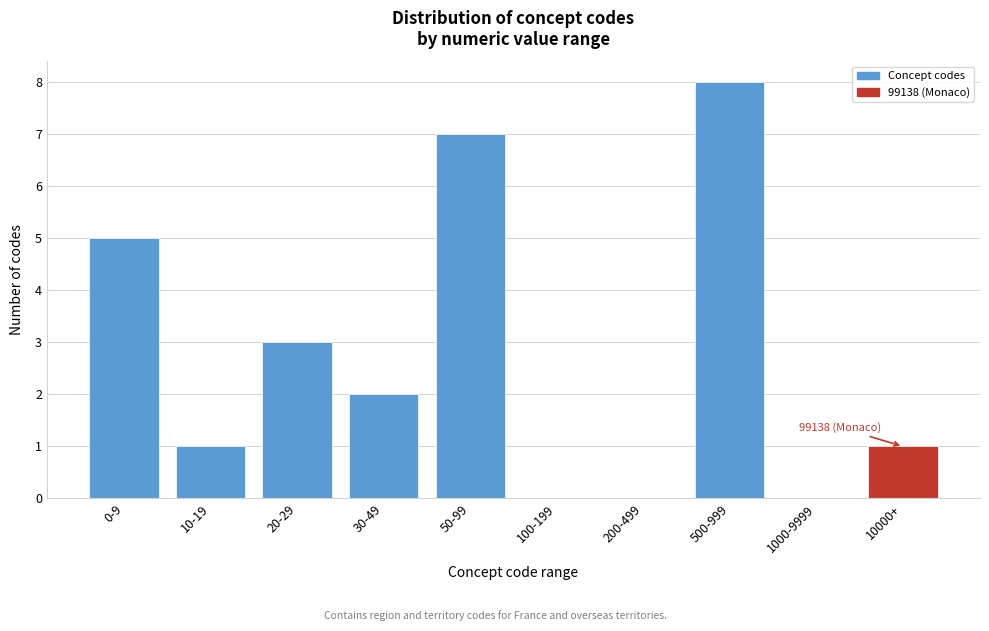

Reading left to right, extract all data points from this chart.

0-9=5	10-19=1	20-29=3	30-49=2	50-99=7	100-199=0	200-499=0	500-999=8	1000-9999=0	10000+=1